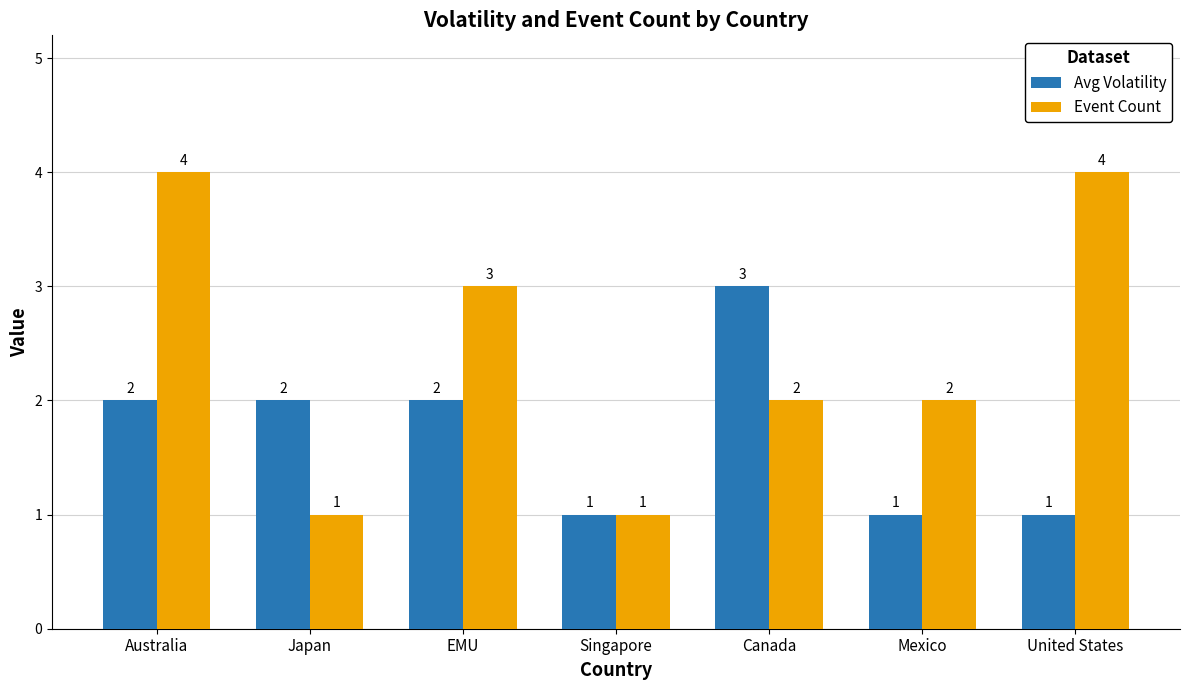

Which series has the largest total across all categories?

Event Count